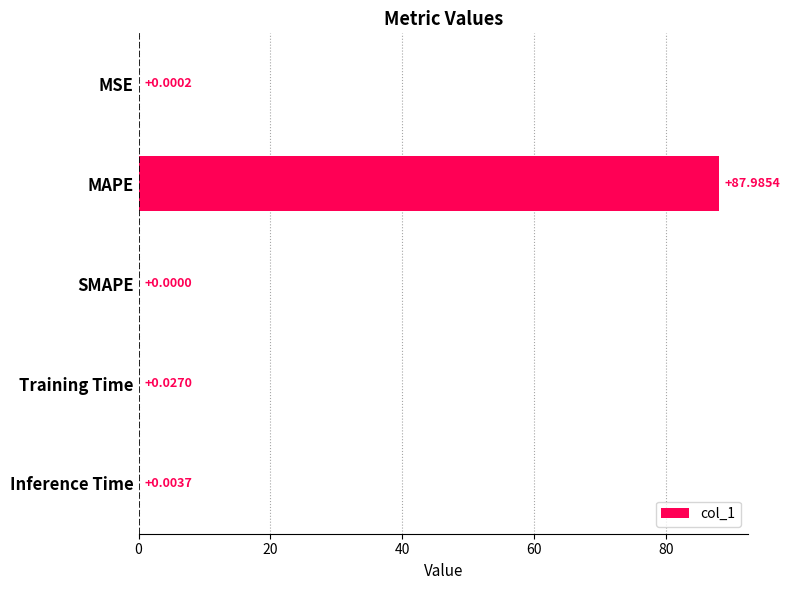

What is the sum of all values?

88.0